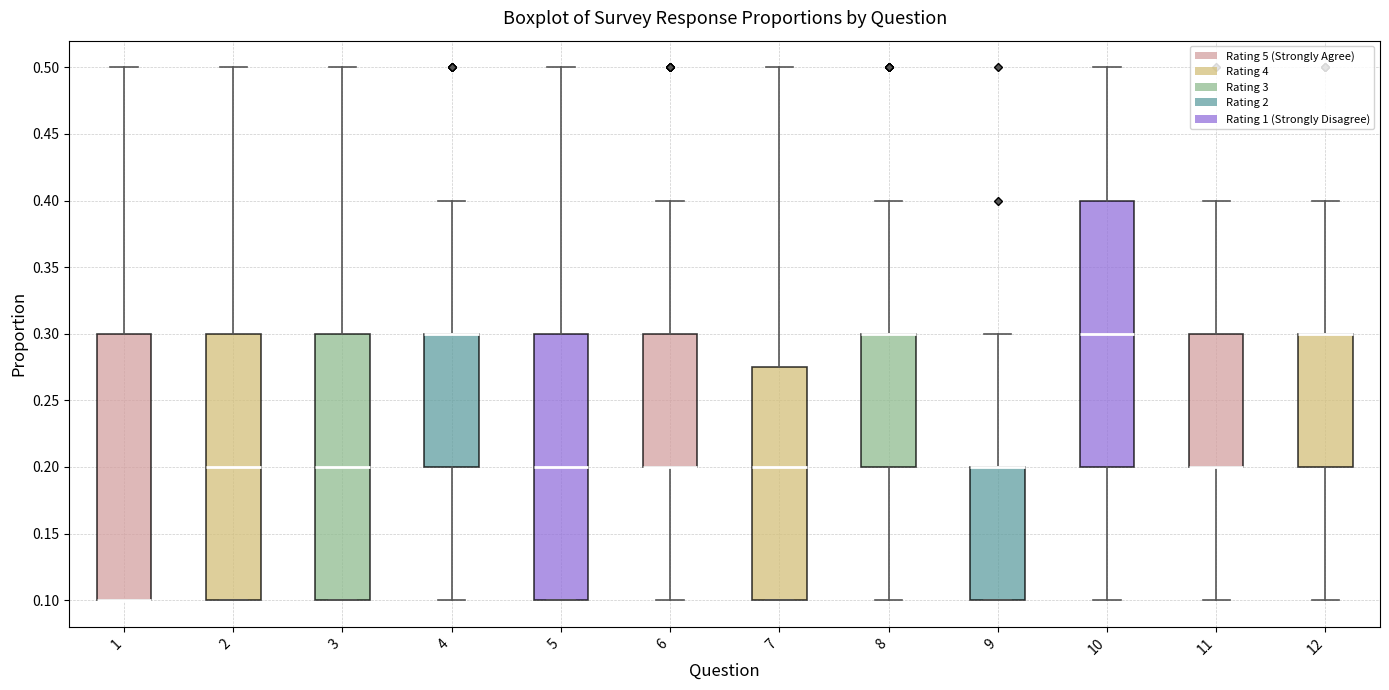

Reading left to right, transcribe this box plot: for each box, give where its median line is, the range the box spans, and where its two whiskers end, as read against the y-axis. The values are not printed on the chart, so give them approximately, as read against the axis.

1: median 0.100 (drawn on the box's lower edge), box 0.100 to 0.300, whiskers 0.100 to 0.500
2: median 0.200, box 0.100 to 0.300, whiskers 0.100 to 0.500
3: median 0.200, box 0.100 to 0.300, whiskers 0.100 to 0.500
4: median 0.300 (drawn on the box's upper edge), box 0.200 to 0.300, whiskers 0.100 to 0.400
5: median 0.200, box 0.100 to 0.300, whiskers 0.100 to 0.500
6: median 0.200 (drawn on the box's lower edge), box 0.200 to 0.300, whiskers 0.100 to 0.400
7: median 0.200, box 0.100 to 0.275, whiskers 0.100 to 0.500
8: median 0.300 (drawn on the box's upper edge), box 0.200 to 0.300, whiskers 0.100 to 0.400
9: median 0.200 (drawn on the box's upper edge), box 0.100 to 0.200, whiskers 0.100 to 0.300
10: median 0.300, box 0.200 to 0.400, whiskers 0.100 to 0.500
11: median 0.200 (drawn on the box's lower edge), box 0.200 to 0.300, whiskers 0.100 to 0.400
12: median 0.300 (drawn on the box's upper edge), box 0.200 to 0.300, whiskers 0.100 to 0.400